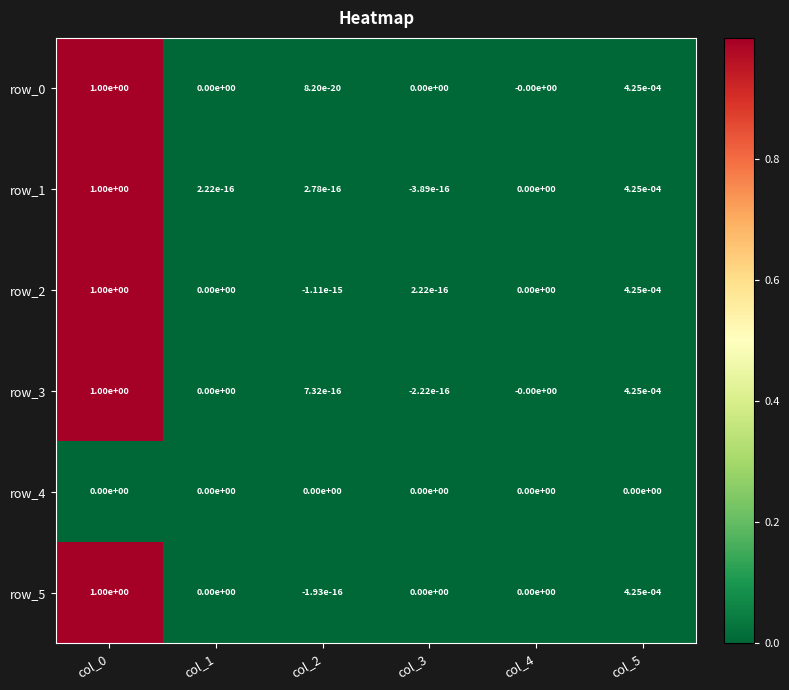

The value of row_1 at col_1 is 0.0. True or false?

True